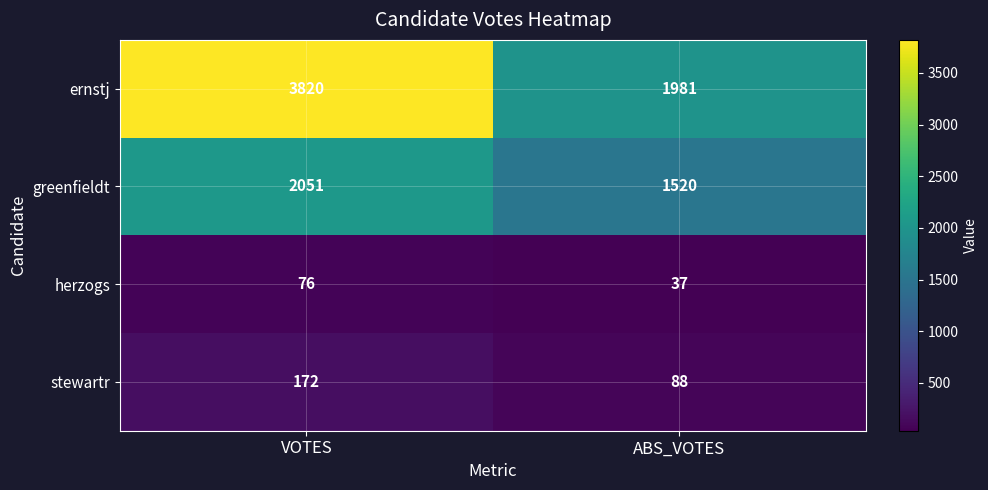

What is the total value across all series at VOTES?

6119